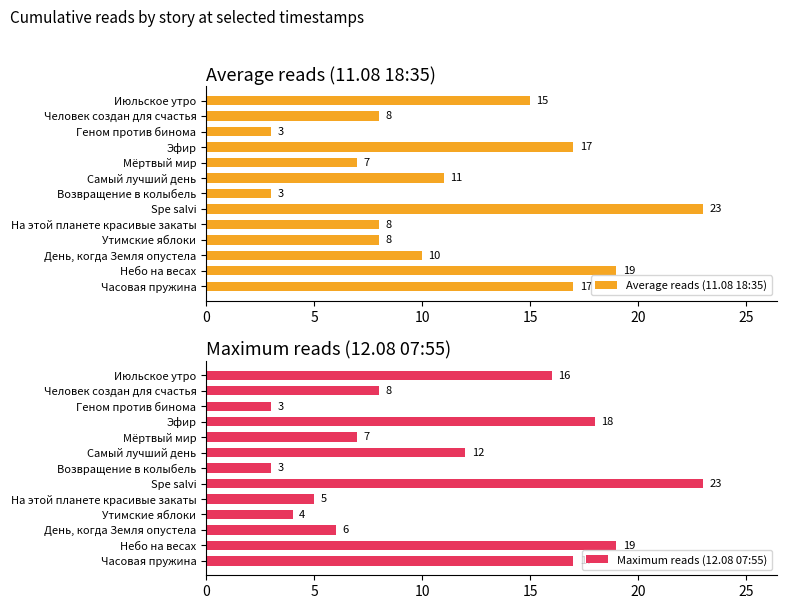

Reading right to left, what are all the values shown in this chart?

Average reads (11.08 18:35): 15	8	3	17	7	11	3	23	8	8	10	19	17
Maximum reads (12.08 07:55): 16	8	3	18	7	12	3	23	5	4	6	19	17